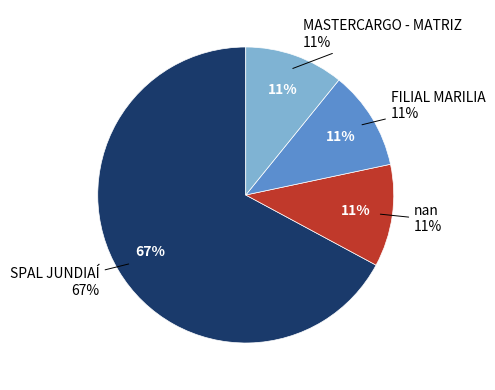

Count the number of slices in the pie.

4